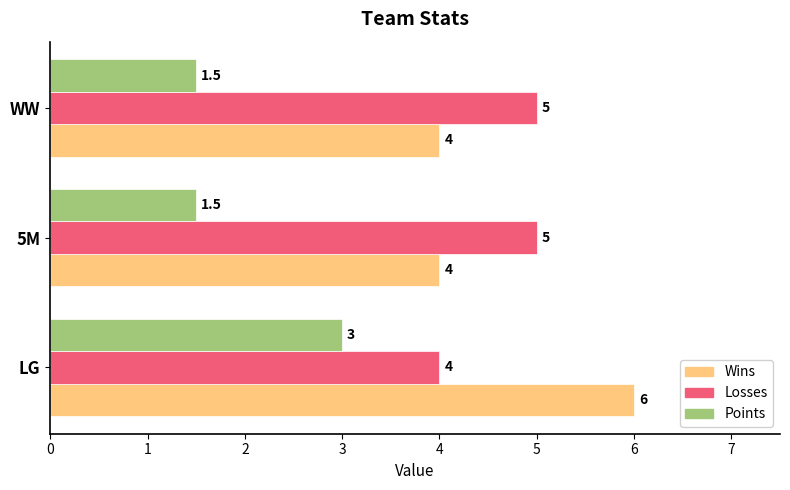

Is it true that Losses equals 5.0 at 5M?

True